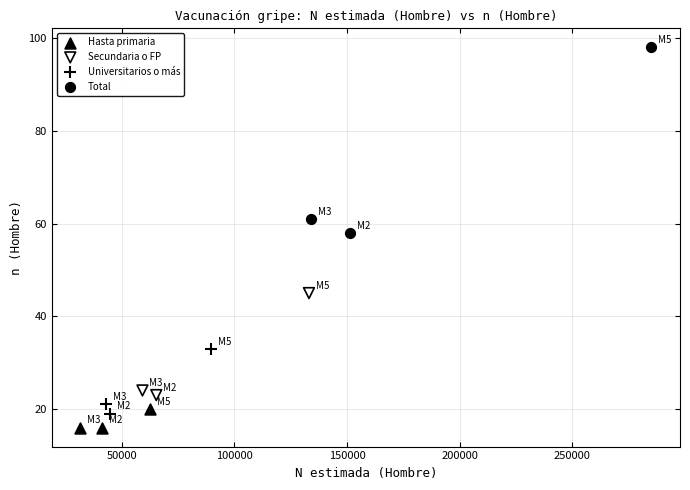

What are all the series names shown in the legend?

Hasta primaria, Secundaria o FP, Universitarios o más, Total